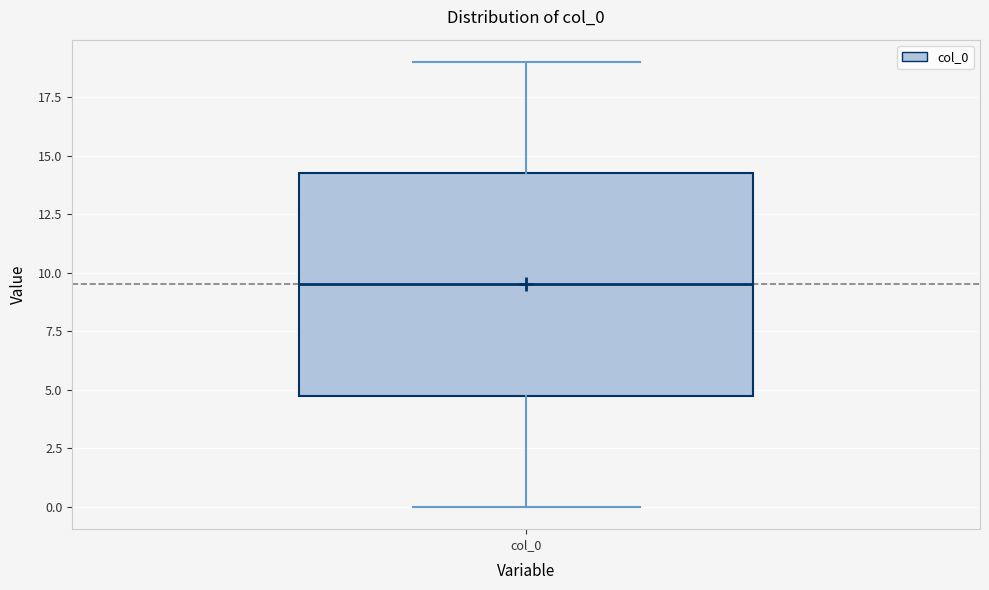

Read this box plot against the y-axis: the position of the median line, the range covered by the box, and the ends of both whiskers. The values are not printed on the chart, so give them approximately, as read against the axis.

median 9.5, box 5.0 to 14.5, whiskers 0.0 to 19.0